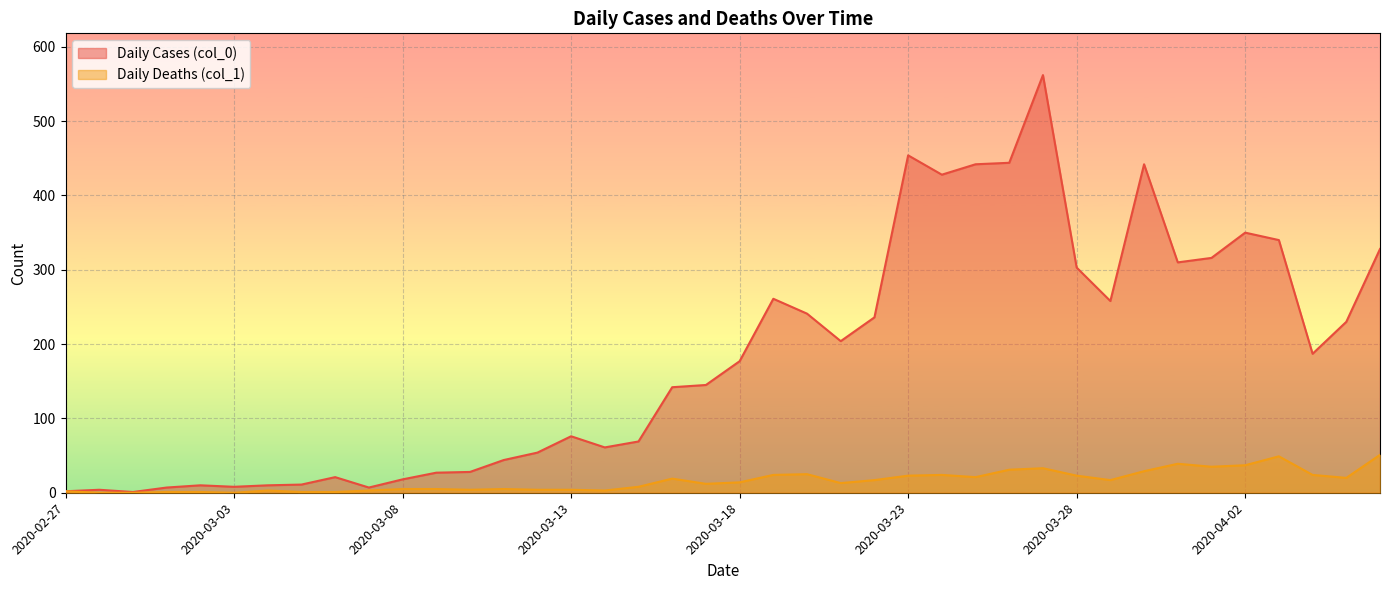

List the labels in order of Daily Deaths (col_1) value, largest first.

2020-04-06, 2020-04-03, 2020-03-31, 2020-04-02, 2020-04-01, 2020-03-27, 2020-03-26, 2020-03-30, 2020-03-20, 2020-03-19, 2020-03-24, 2020-04-04, 2020-03-23, 2020-03-28, 2020-03-25, 2020-04-05, 2020-03-16, 2020-03-22, 2020-03-29, 2020-03-18, 2020-03-21, 2020-03-17, 2020-03-15, 2020-03-08, 2020-03-09, 2020-03-11, 2020-03-10, 2020-03-12, 2020-03-13, 2020-03-04, 2020-03-07, 2020-03-14, 2020-02-27, 2020-03-01, 2020-03-02, 2020-03-05, 2020-03-06, 2020-02-28, 2020-02-29, 2020-03-03